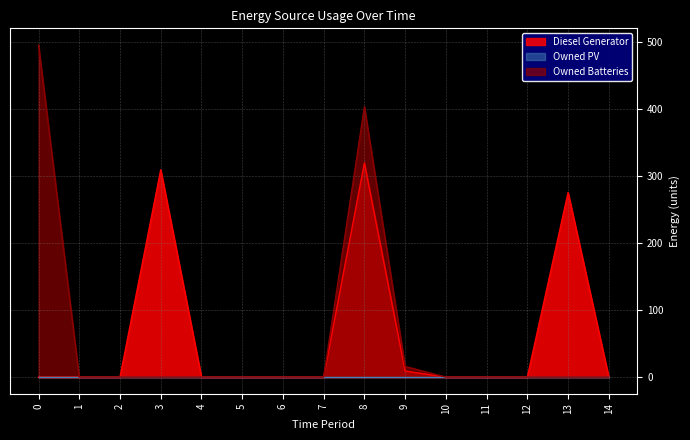

Which series has the widest spread of values?

Owned Batteries